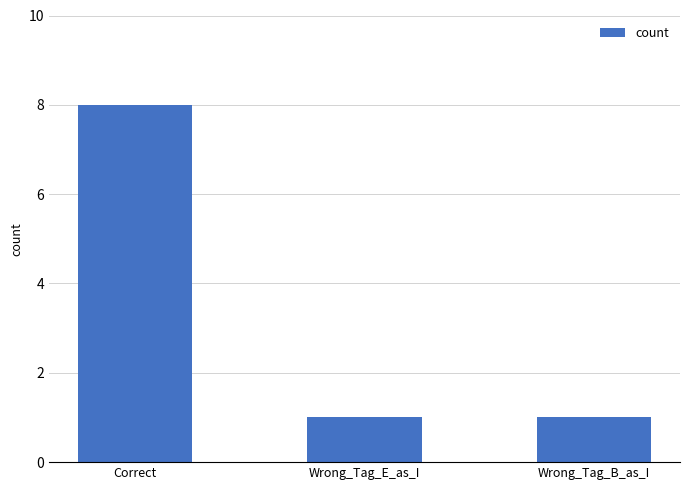

Between Correct and Wrong_Tag_B_as_I, which is larger?

Correct